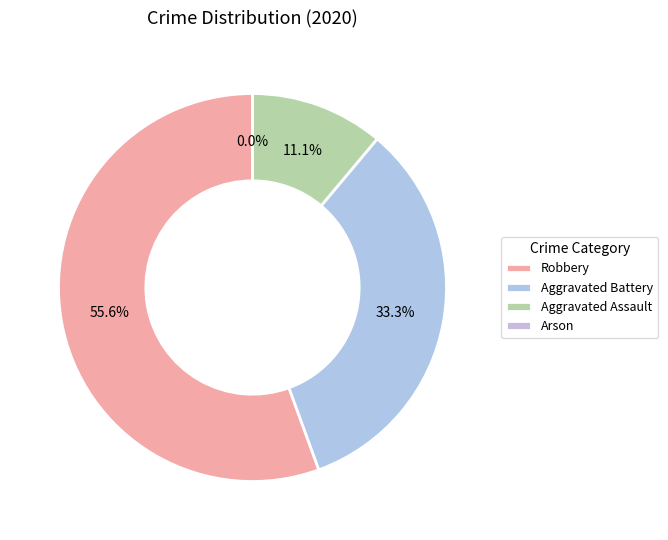

To the nearest percent, what portion does Aggravated Battery represent?

33%